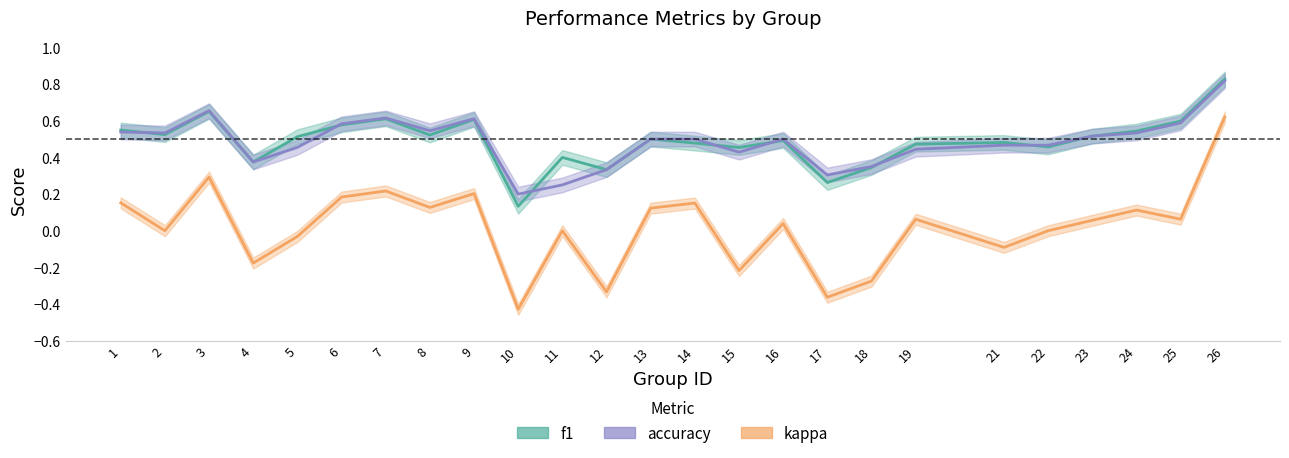

What is the smallest value displayed?

-0.4